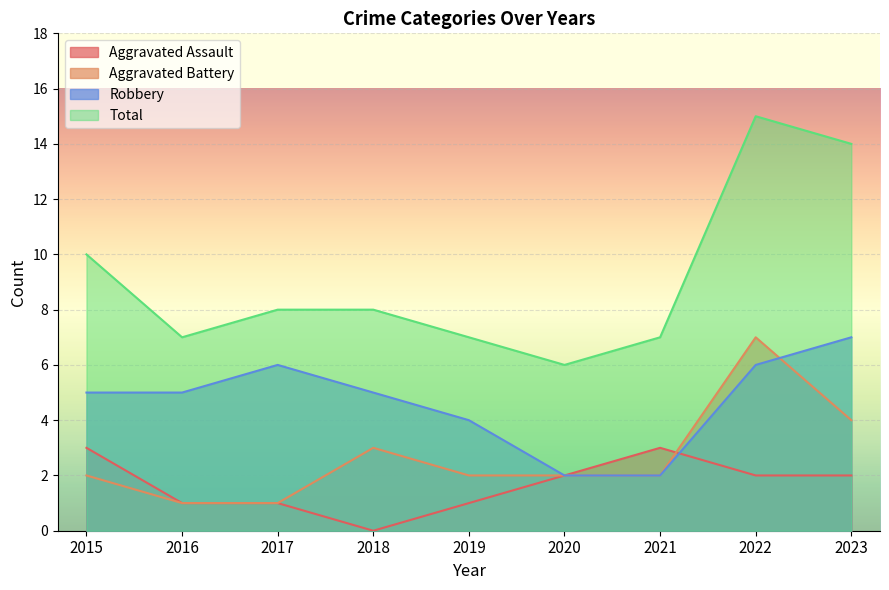

Reading left to right, what are all the values shown in this chart?

Aggravated Assault: 3	1	1	0	1	2	3	2	2
Aggravated Battery: 2	1	1	3	2	2	2	7	4
Robbery: 5	5	6	5	4	2	2	6	7
Total: 10	7	8	8	7	6	7	15	14